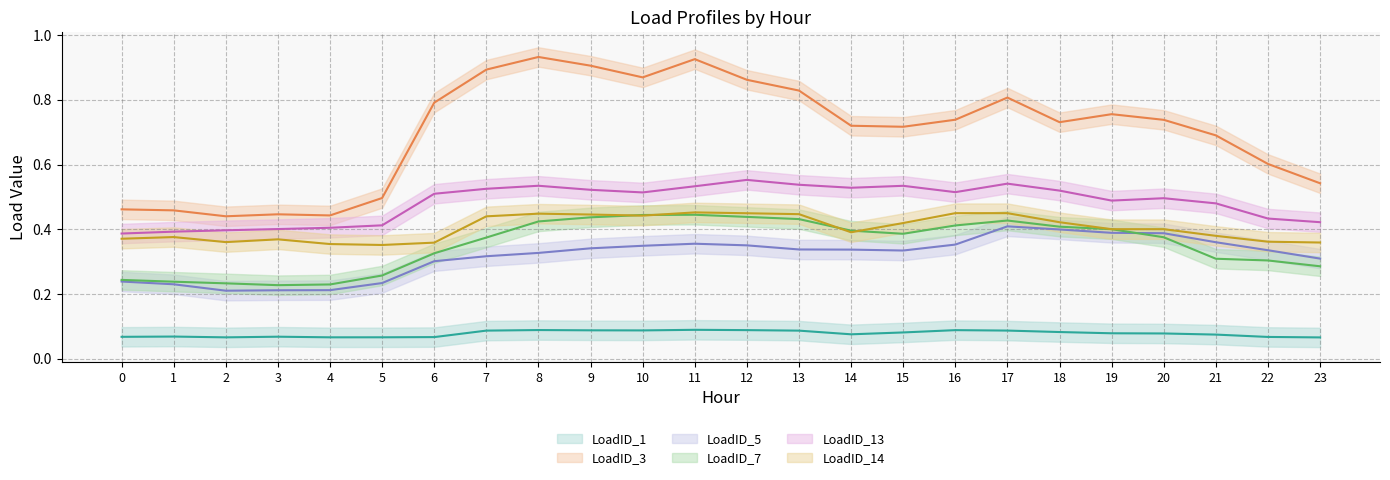

True or false: LoadID_13 and LoadID_7 cross at least once.

False